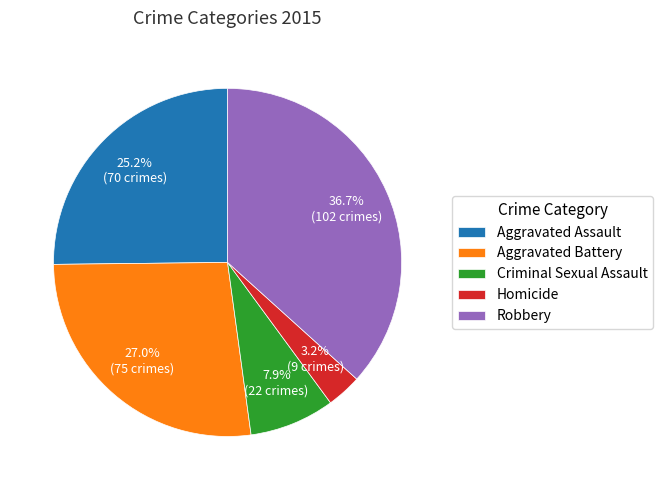

To the nearest percent, what is the difference between the Criminal Sexual Assault and Aggravated Assault slice percentages?

17%